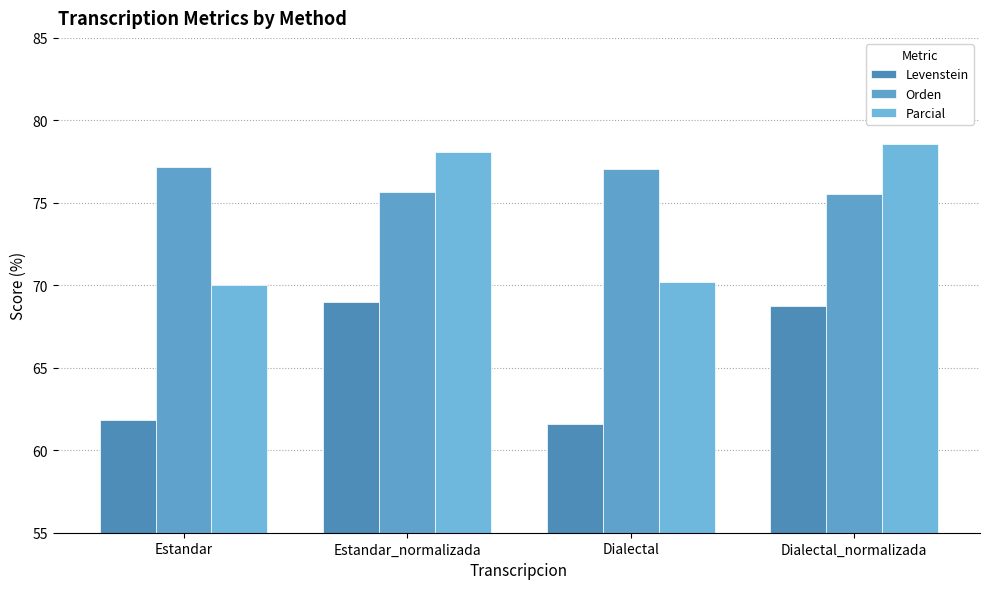

Read the Levenstein value at Dialectal.

61.6